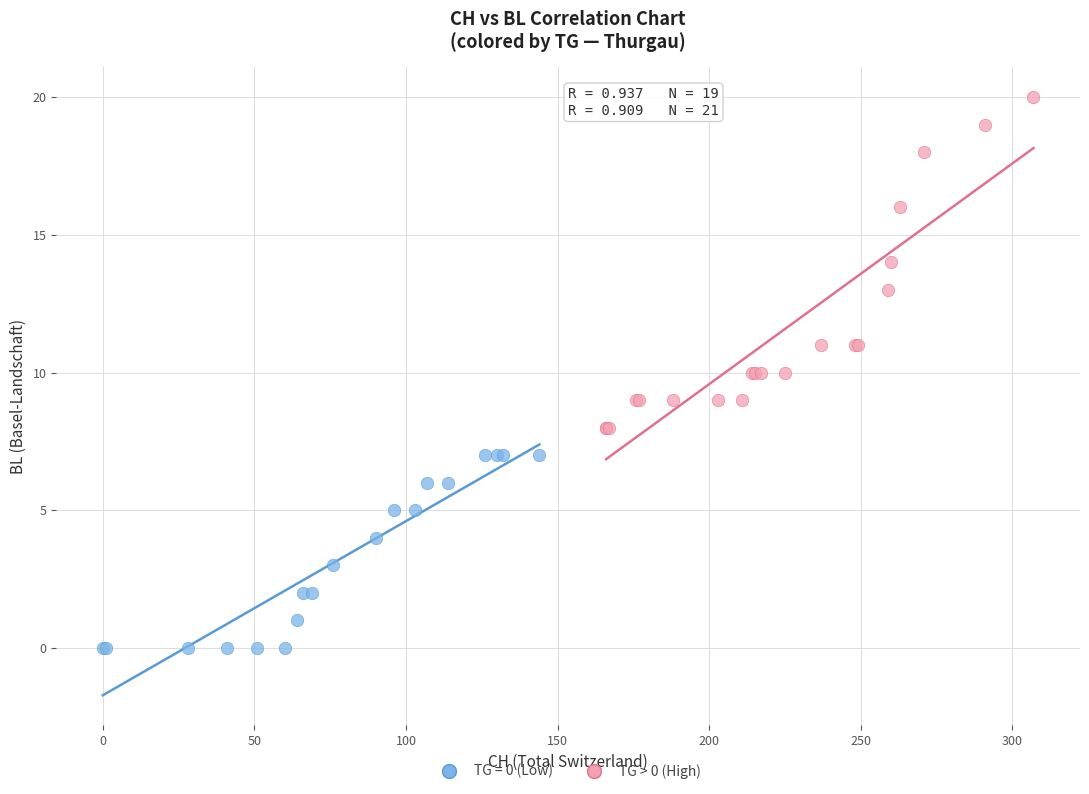

Which series reaches the minimum Y coordinate?

TG = 0 (Low)